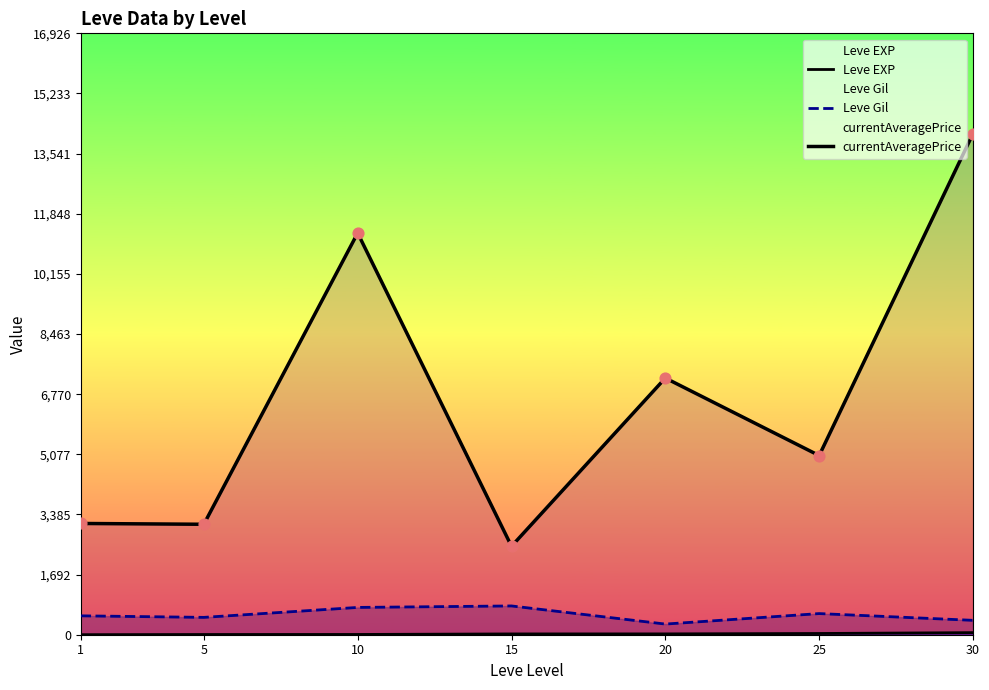

At which category is the sum across all series the highest?

30